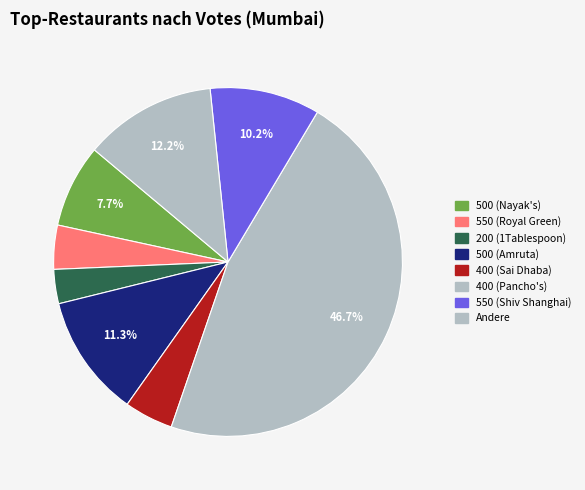

How many segments does this pie chart have?

8